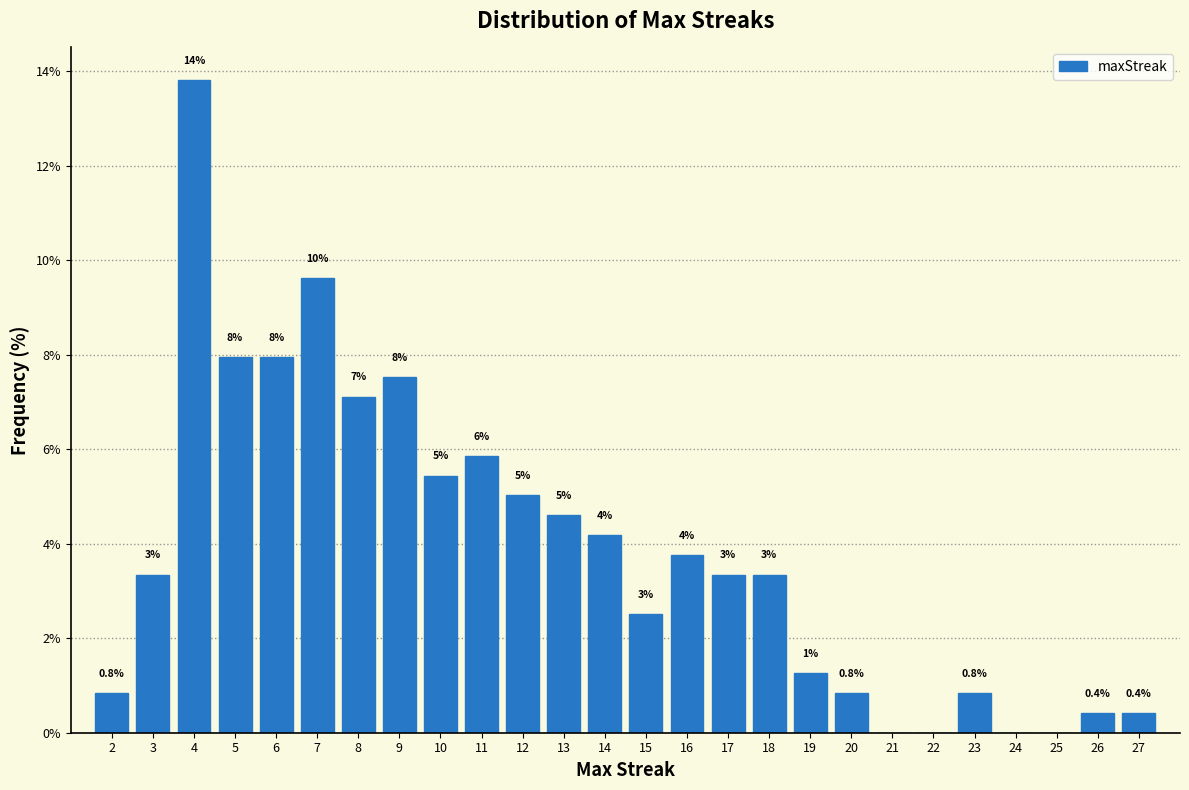

Over which range of the x-axis is the bar tallest?

3.5 to 4.5